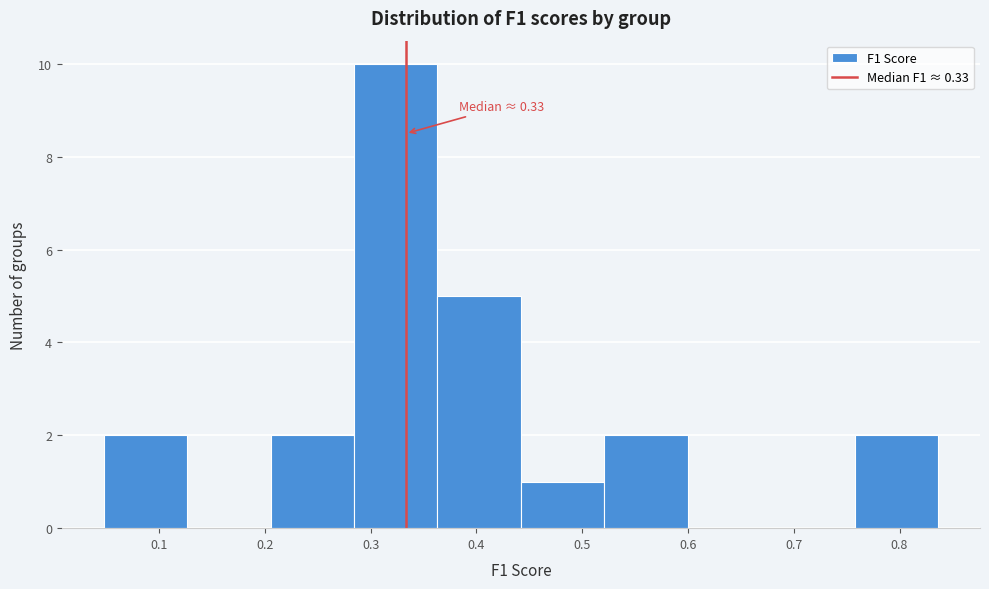

Over which range of the x-axis is the bar tallest?

0.28 to 0.36